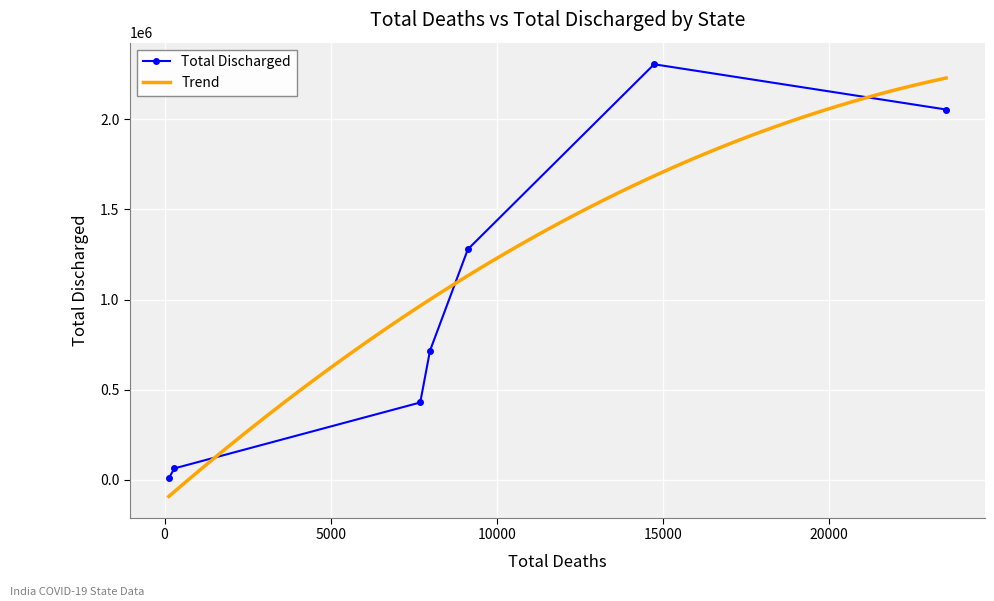

Is this an area chart (filled region under the line)?

No